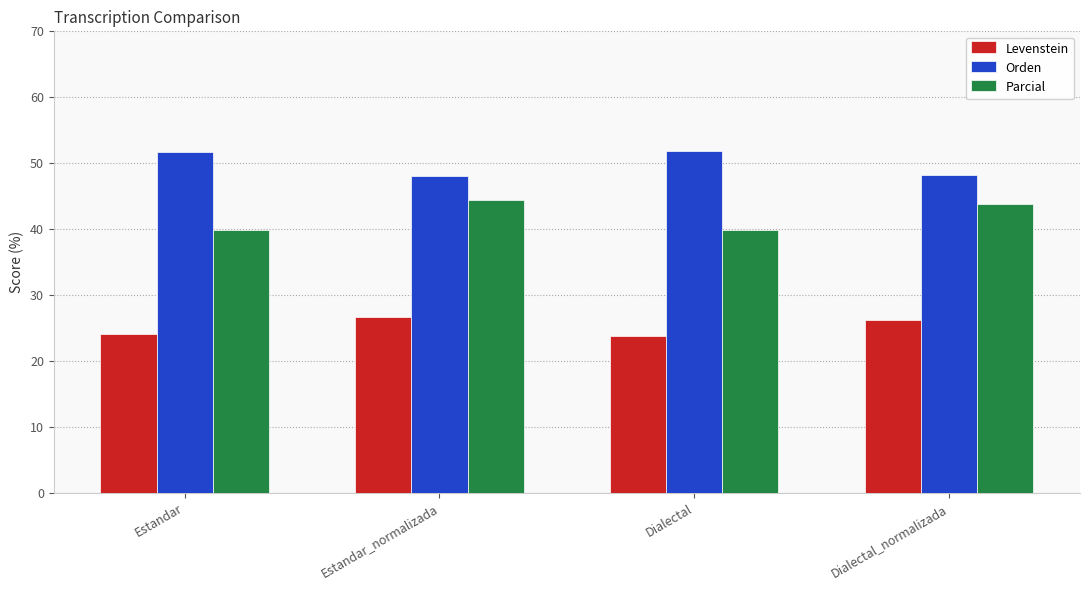

What is the value of the Parcial bar at the 2nd from the left?

44.4